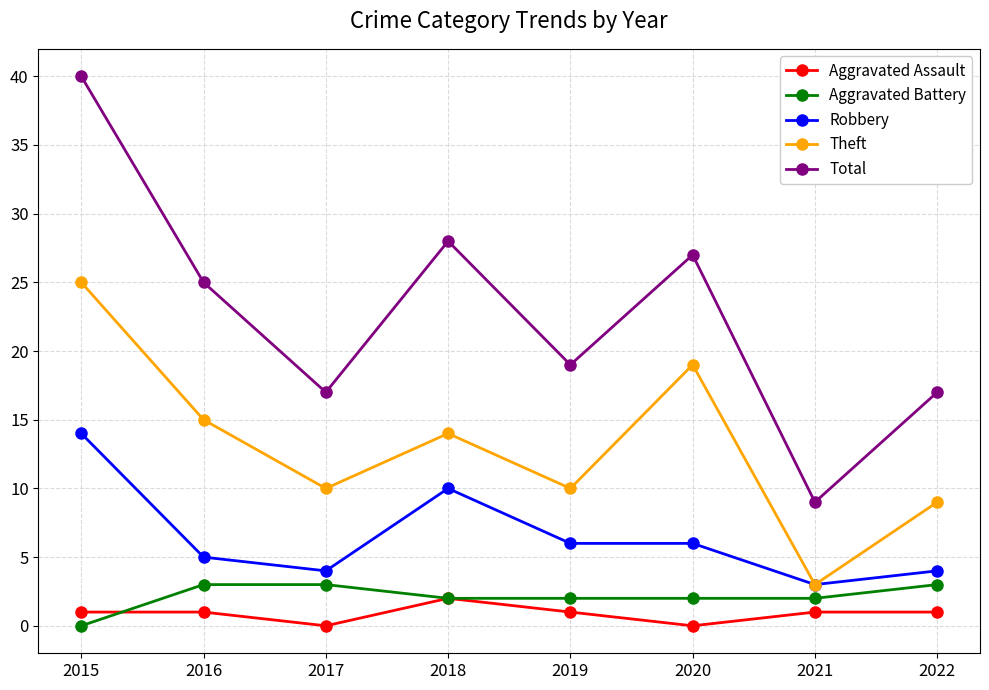

Is it true that Theft equals 7 at 2020?

False